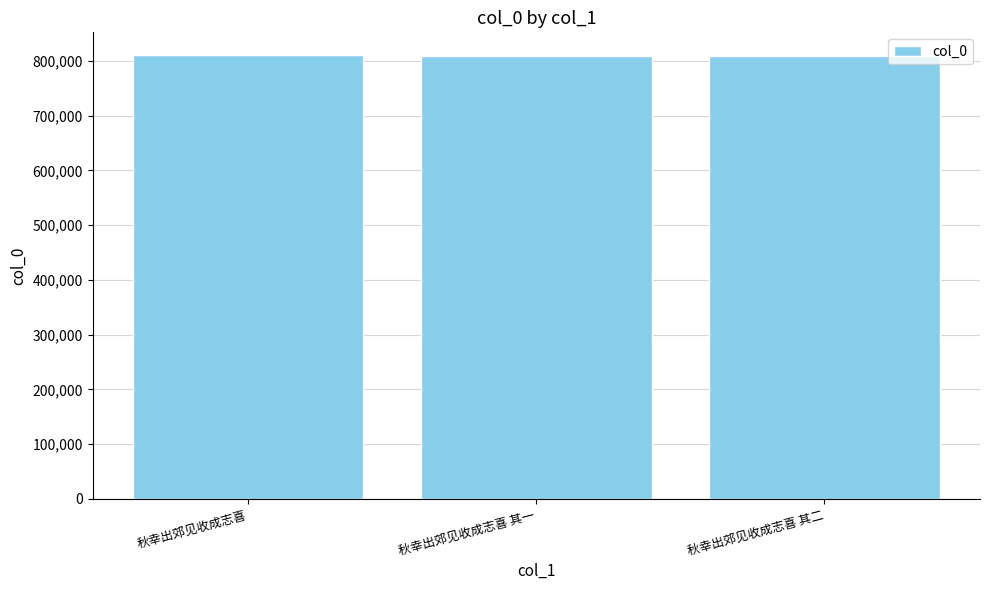

What is the sum of all values?

2431433